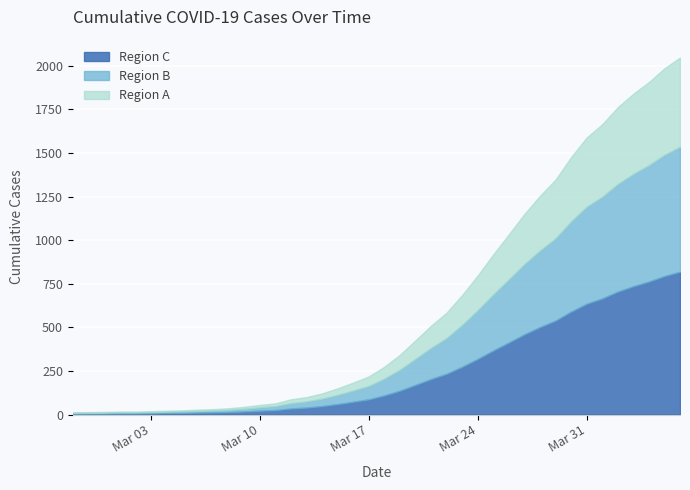

What is the label of the 29th point from the left?

2020-03-26